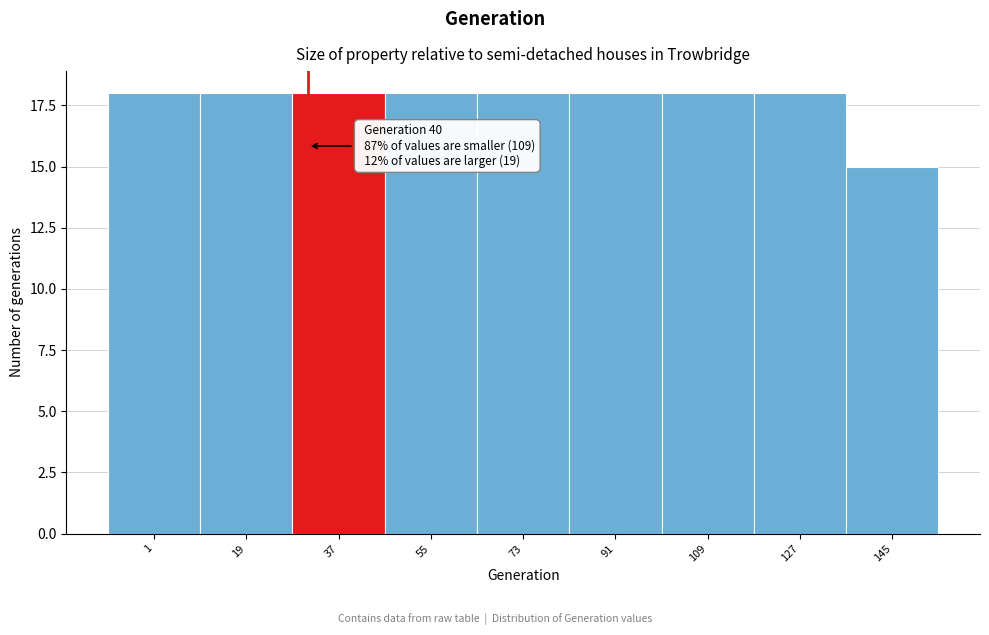

Reading right to left, list all the values displayed in this chart.

15	18	18	18	18	18	18	18	18